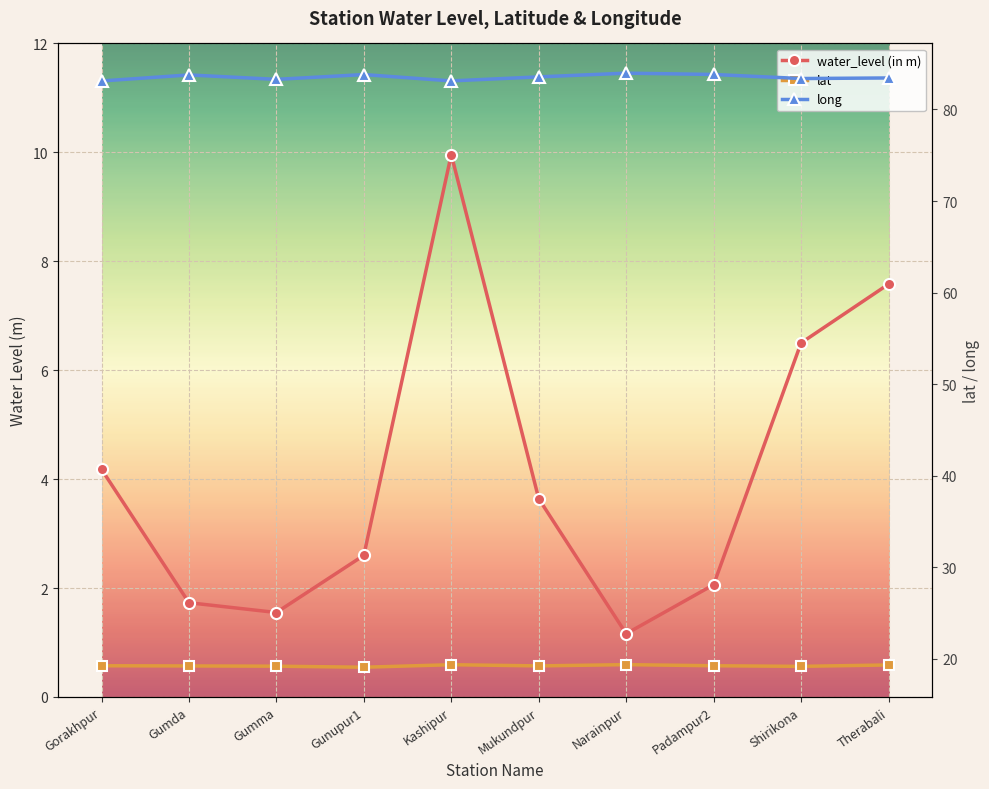

In water_level (in m), how many points are lower than both neighbors (excluding endpoints)?

2